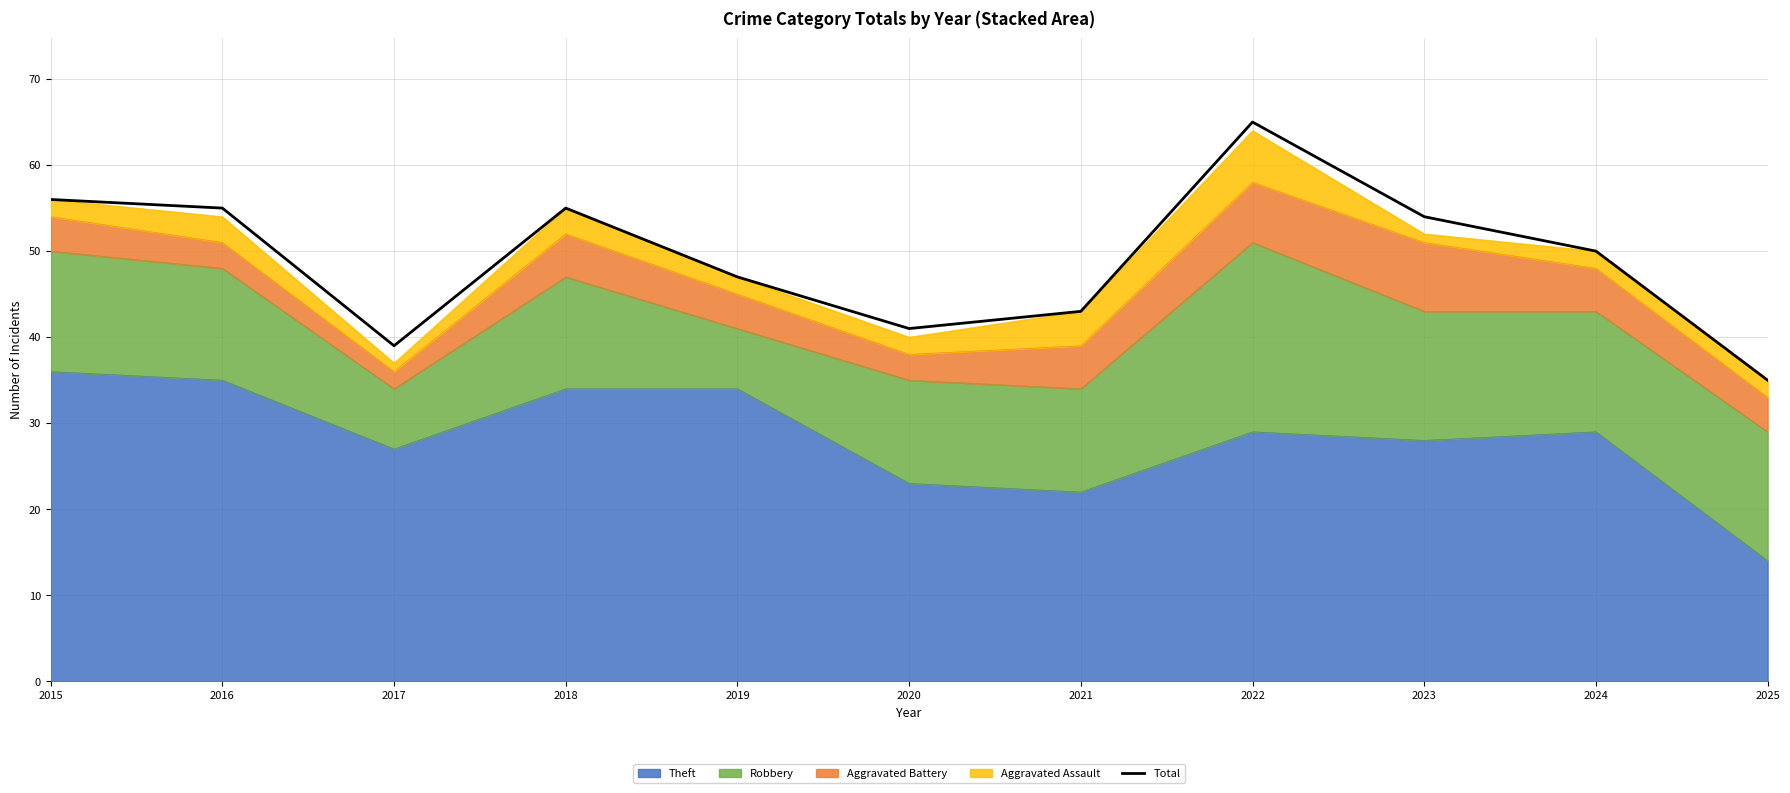

What is the smallest value displayed?

35